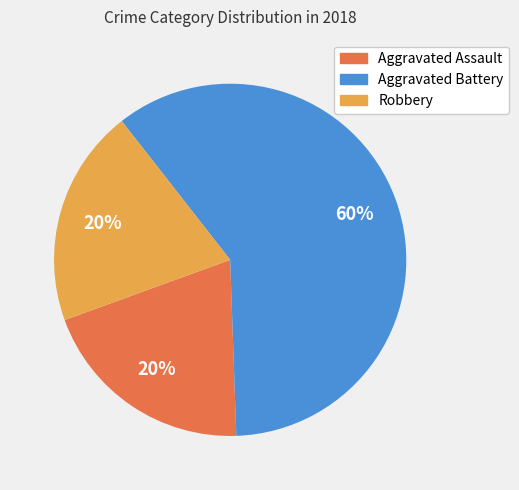

Which has a higher value, Robbery or Aggravated Battery?

Aggravated Battery